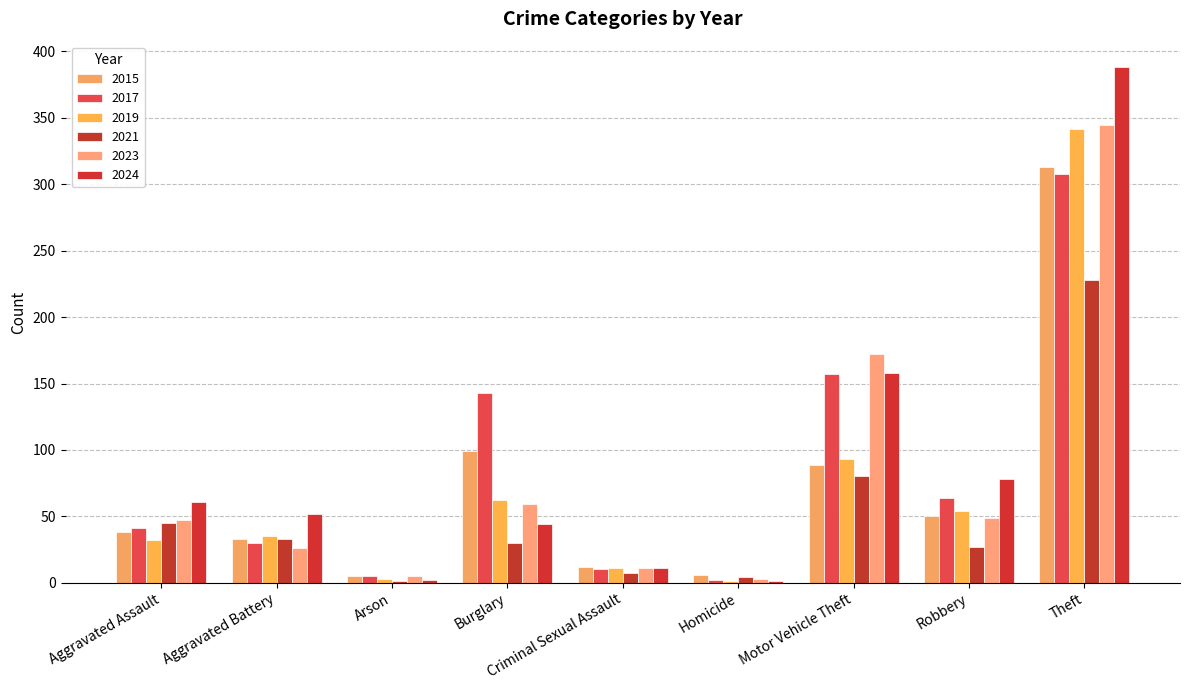

Reading right to left, transcribe all the data shown in this chart.

2015: 313	50	89	6	12	99	5	33	38
2017: 308	64	157	2	10	143	5	30	41
2019: 342	54	93	1	11	62	3	35	32
2021: 228	27	80	4	7	30	1	33	45
2023: 345	49	172	3	11	59	5	26	47
2024: 388	78	158	1	11	44	2	52	61